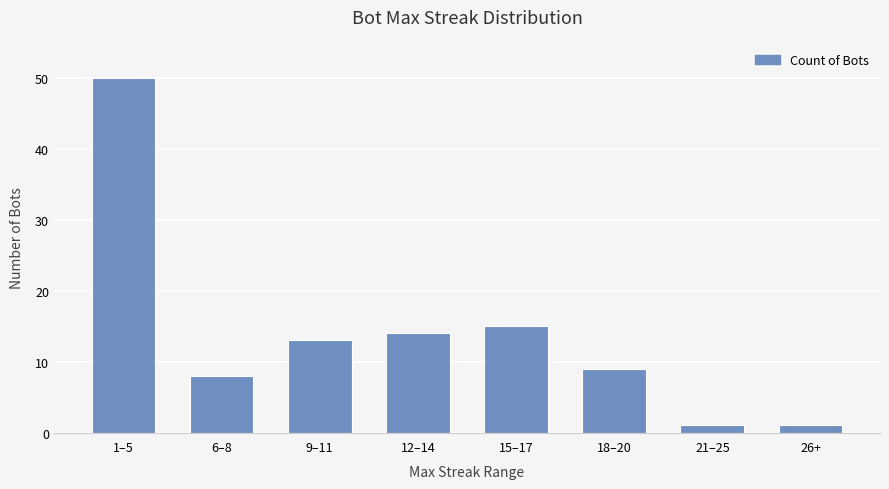

What is the ratio of the value at 15–17 to the value at 12–14?

1.1